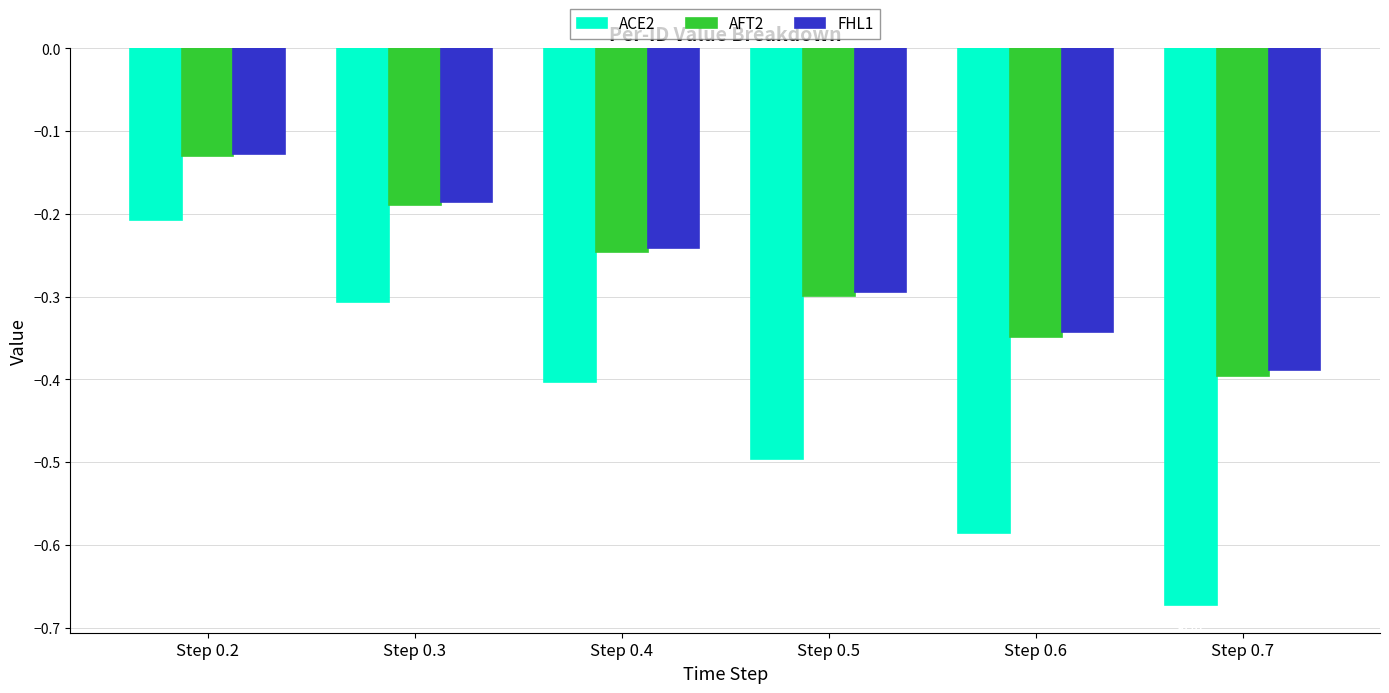

List the labels in order of FHL1 value, largest first.

Step 0.2, Step 0.3, Step 0.4, Step 0.5, Step 0.6, Step 0.7